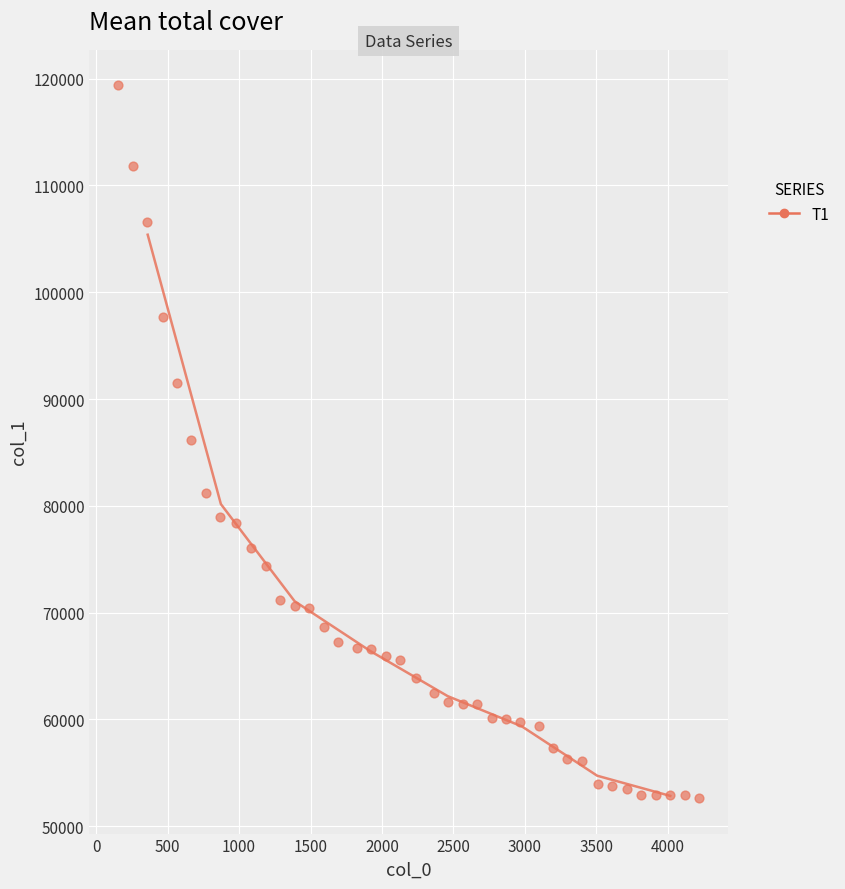

What is the range of X values (max minus min)?

4063